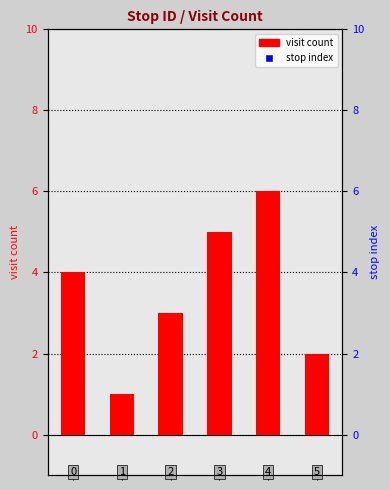

List the labels in order of value, largest first.

4, 3, 0, 2, 5, 1